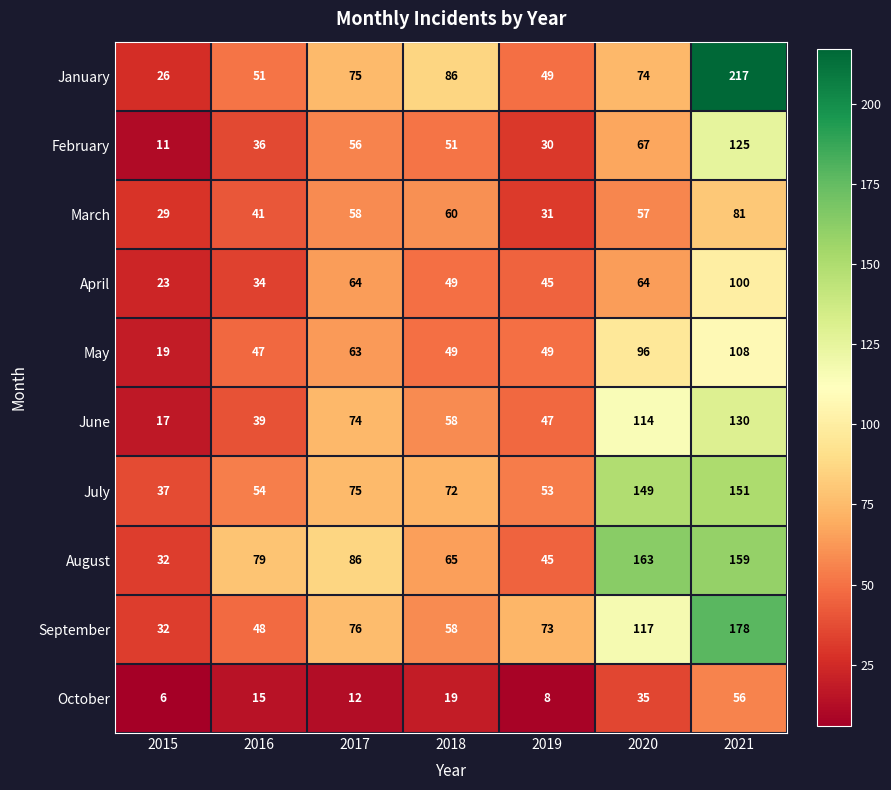

What is the spread (max minus min) of values at 2020?

128